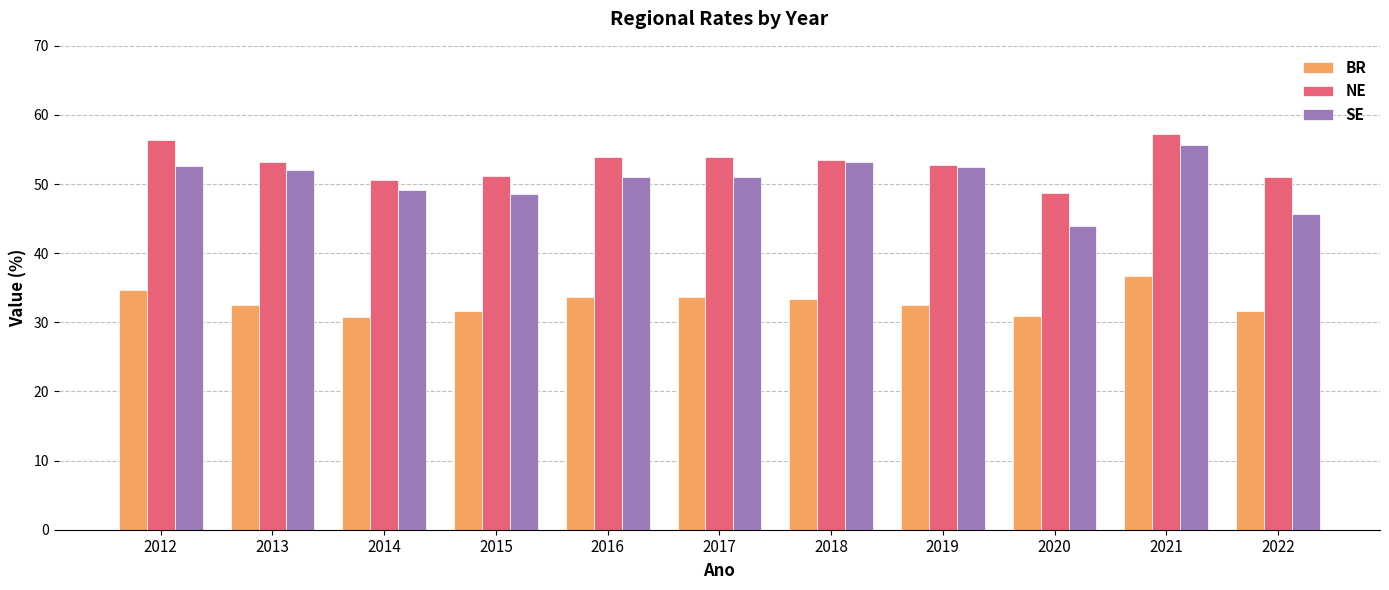

How many distinct data groups are displayed?

3